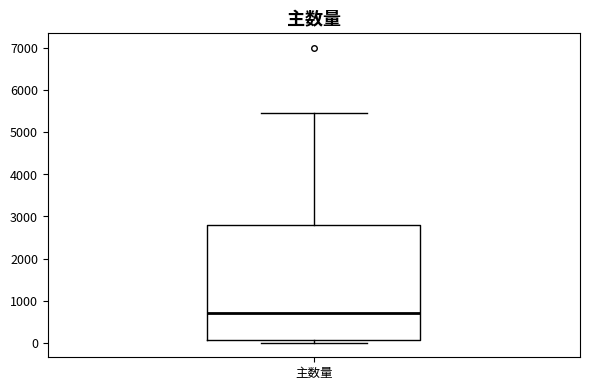

Read this box plot against the y-axis: the position of the median line, the range covered by the box, and the ends of both whiskers. The values are not printed on the chart, so give them approximately, as read against the axis.

median 700, box 100 to 2800, whiskers 0 to 5500